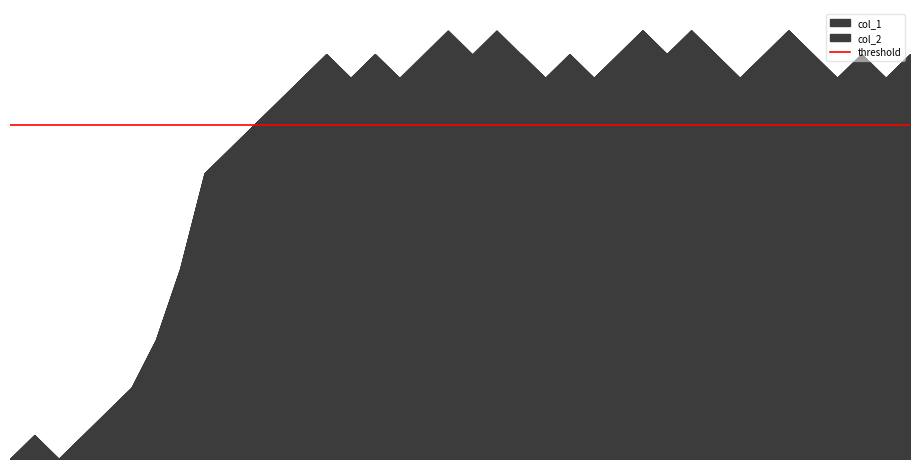

How many values in the col_2 series exceed 0?

4